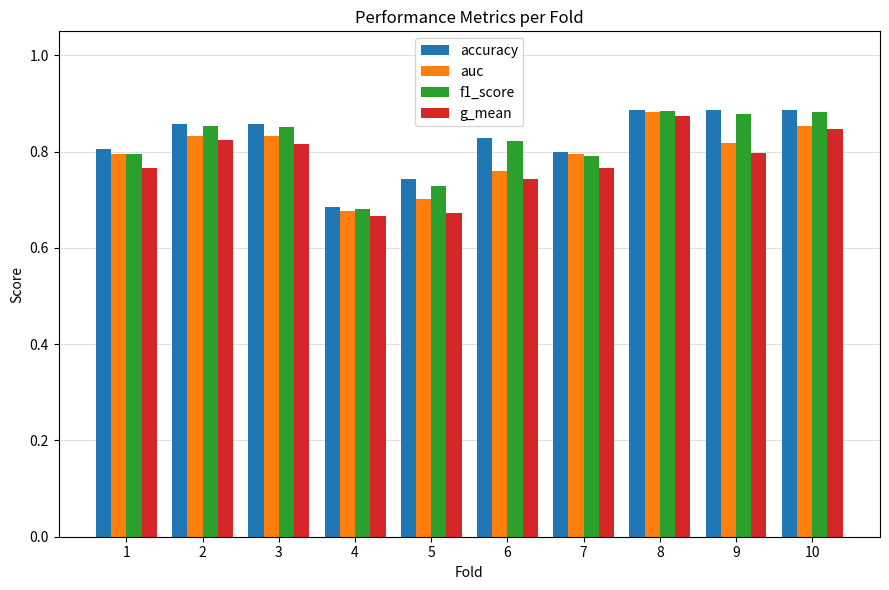

At which label does accuracy reach its minimum?

4